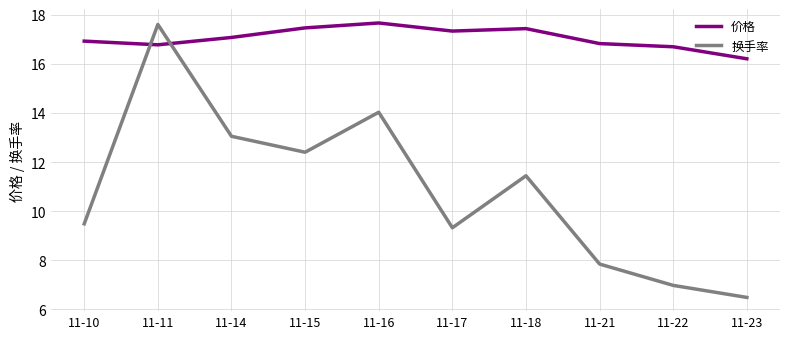

Between 11-16 and 11-18, which series saw the biggest shift?

换手率